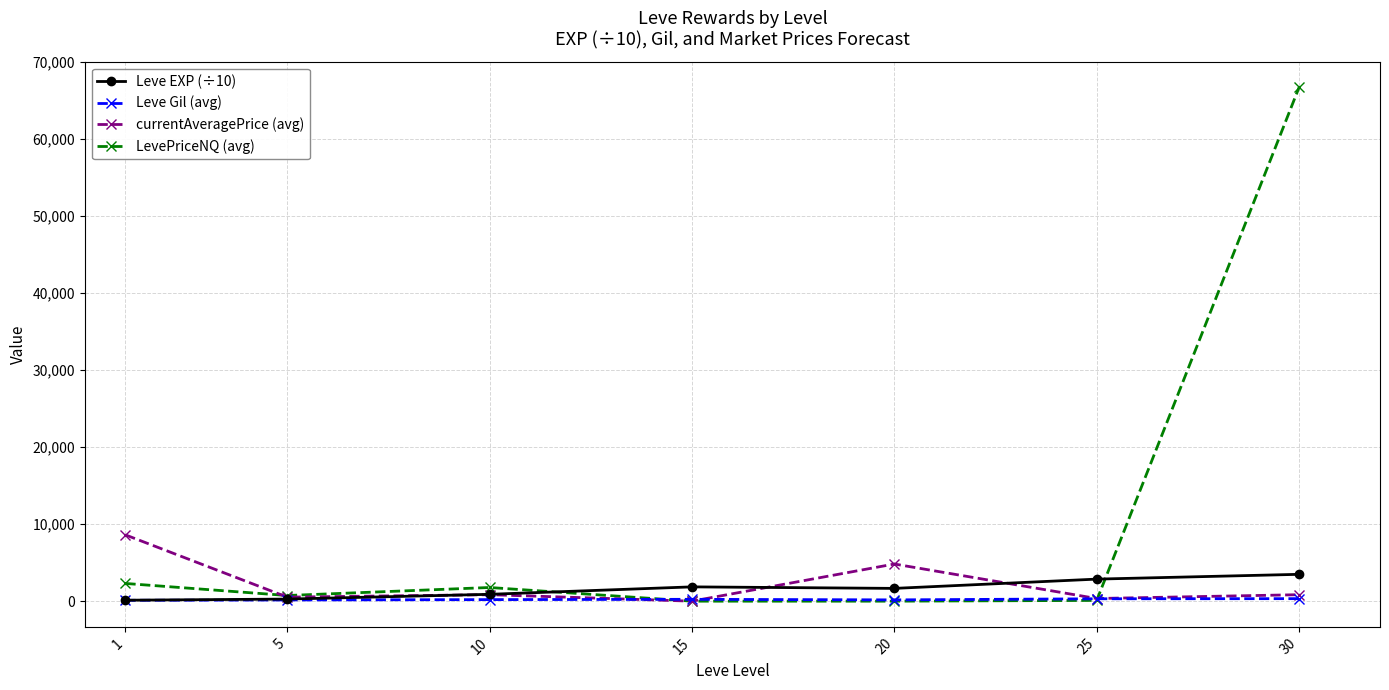

What are all the series names shown in the legend?

Leve EXP (÷10), Leve Gil (avg), currentAveragePrice (avg), LevePriceNQ (avg)